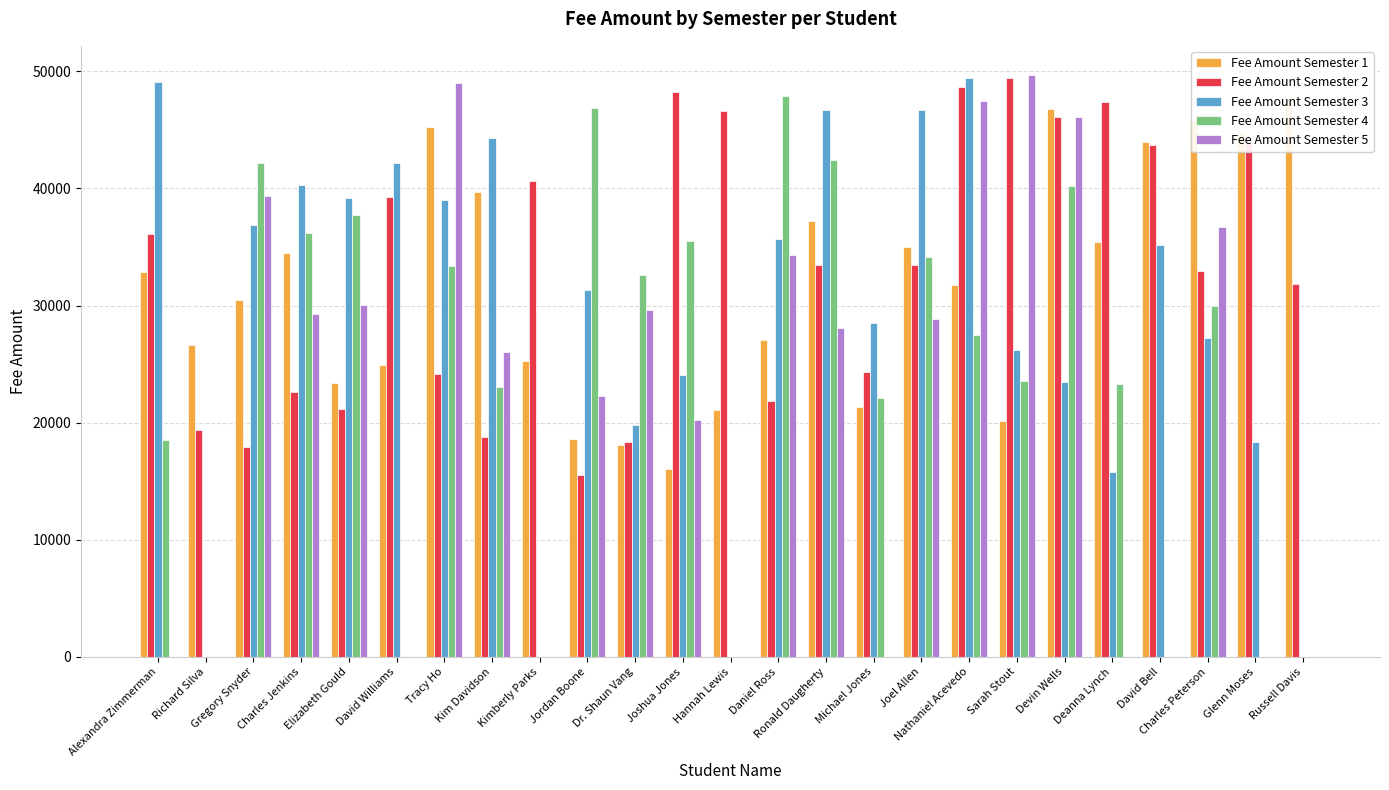

Which series has the largest total across all categories?

Fee Amount Semester 2